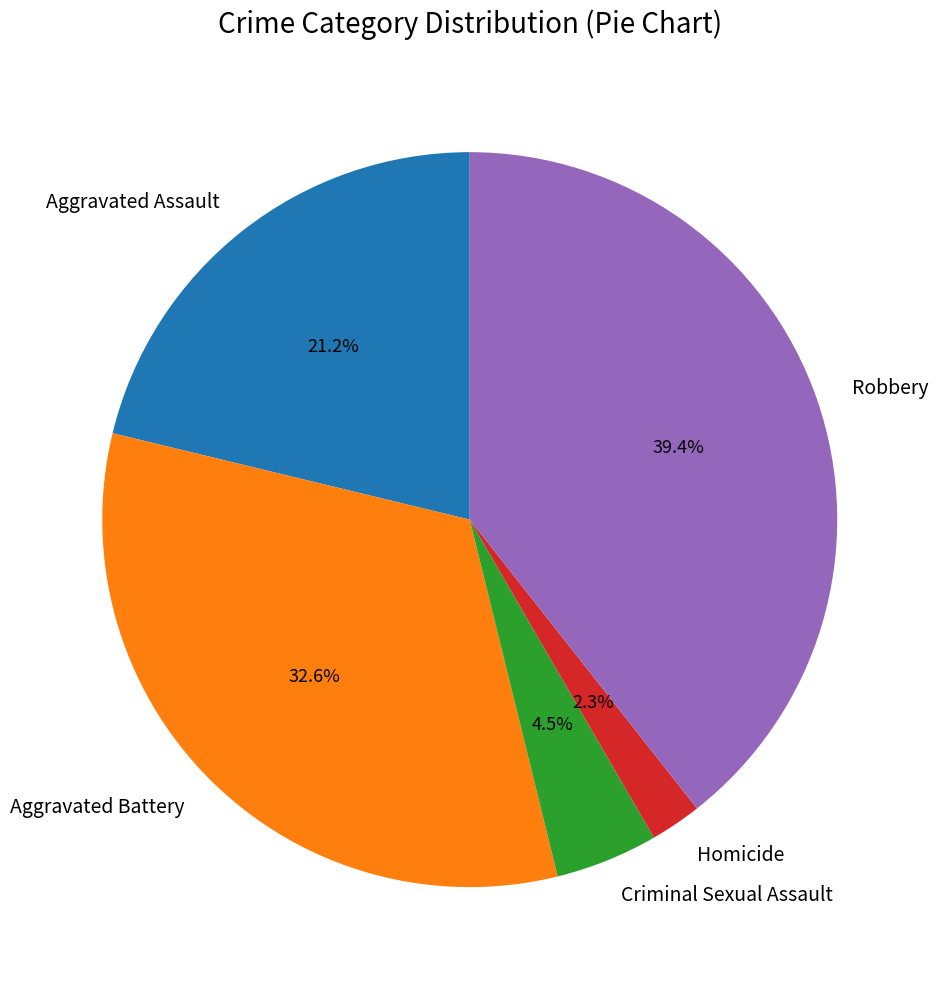

The Aggravated Battery slice represents 43% of the pie. True or false?

False